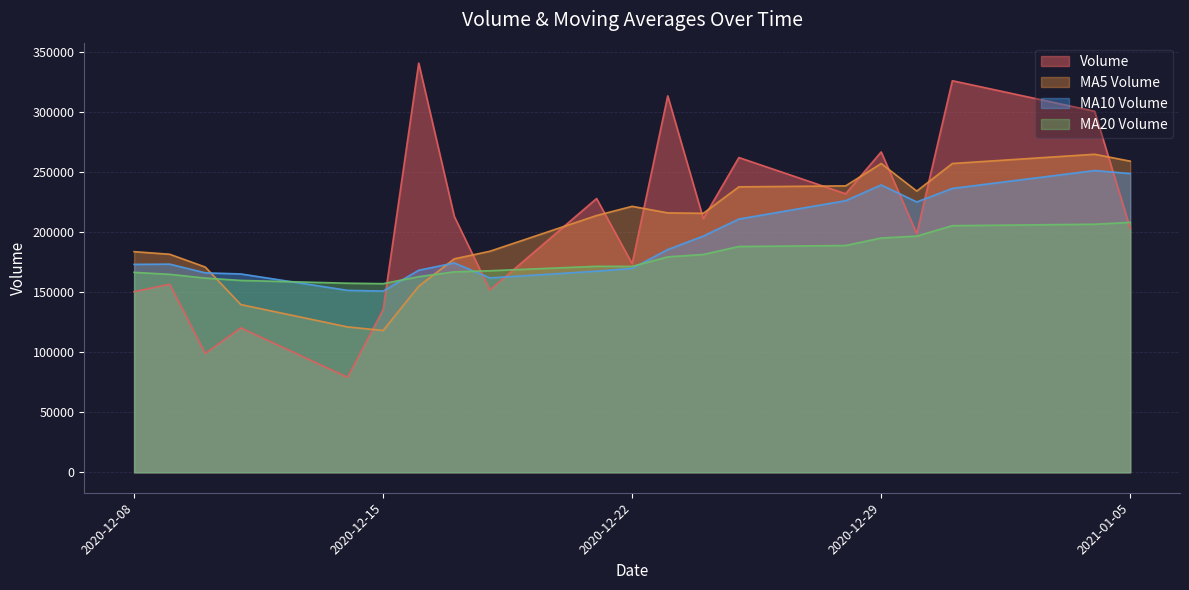

Which series has the widest spread of values?

Volume